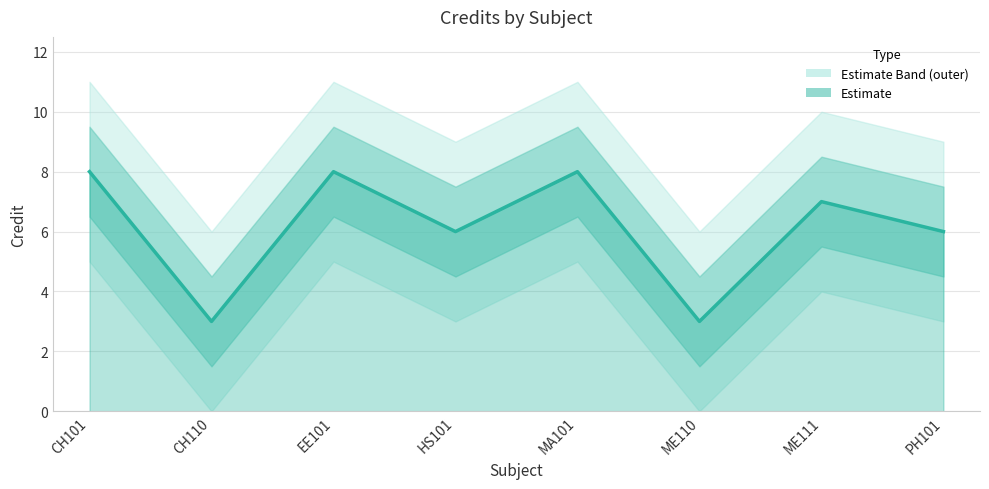

Is it true that the value at HS101 is 9?

False